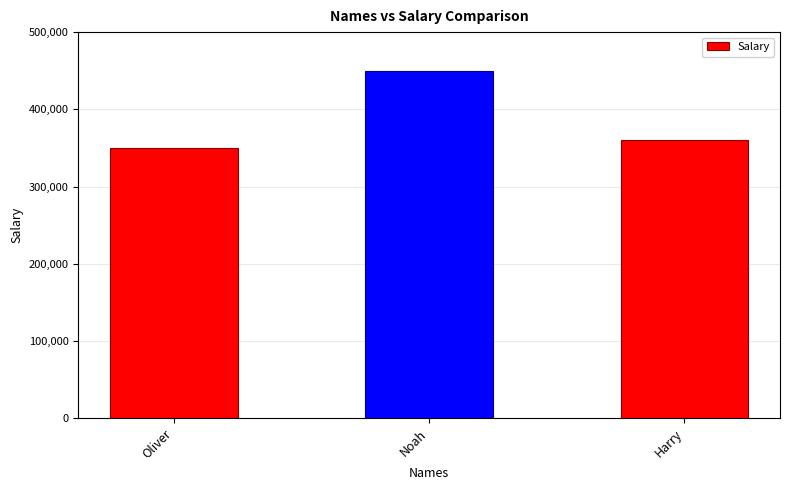

What is the sum of all values?

1160000